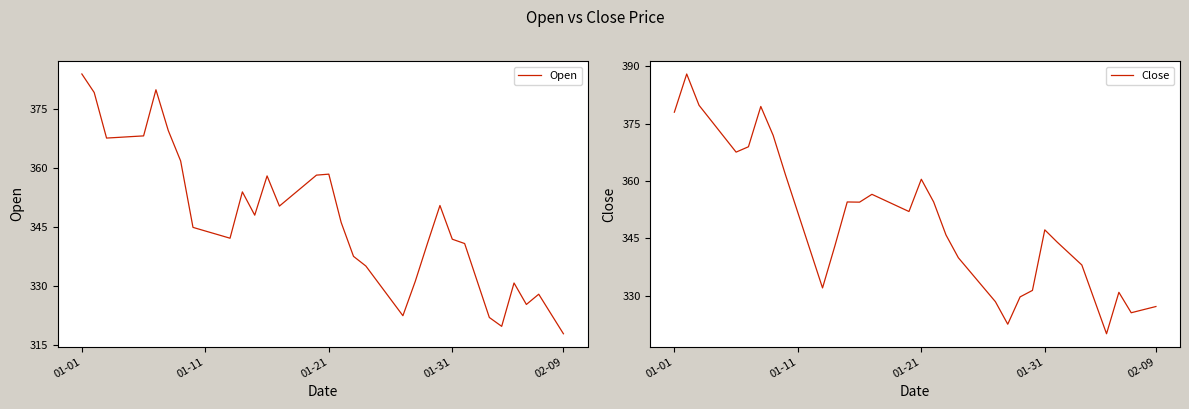

What are all the series names shown in the legend?

Open, Close